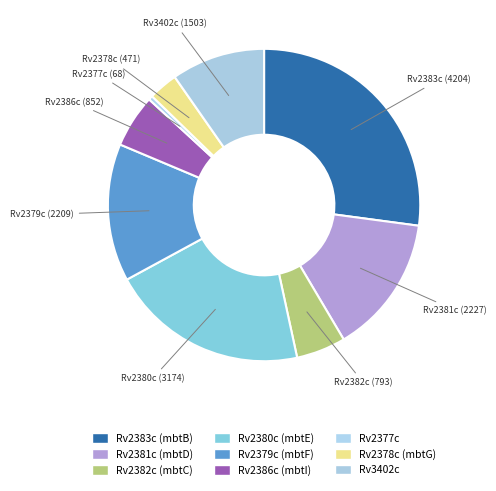

Which category has the biggest portion of the pie?

Rv2383c